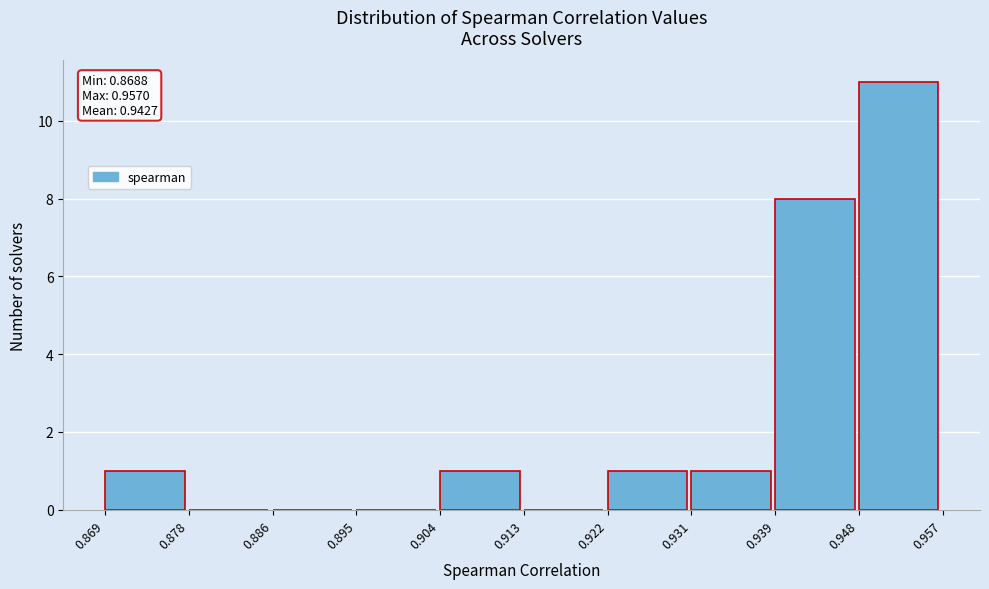

Which range on the x-axis has the tallest bar?

0.948 to 0.957